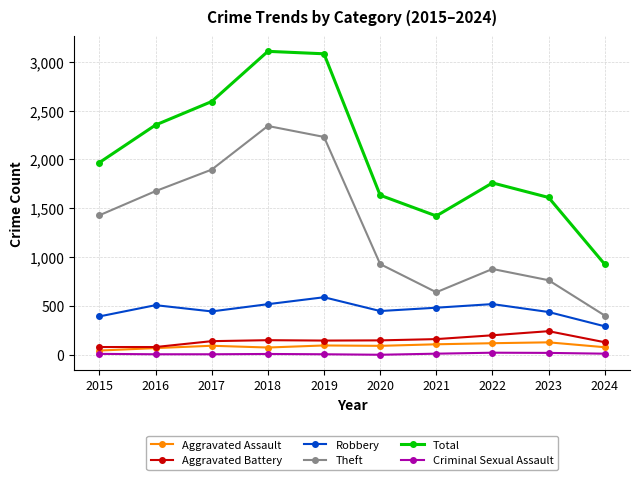

True or false: Aggravated Battery and Theft intersect in this chart.

False